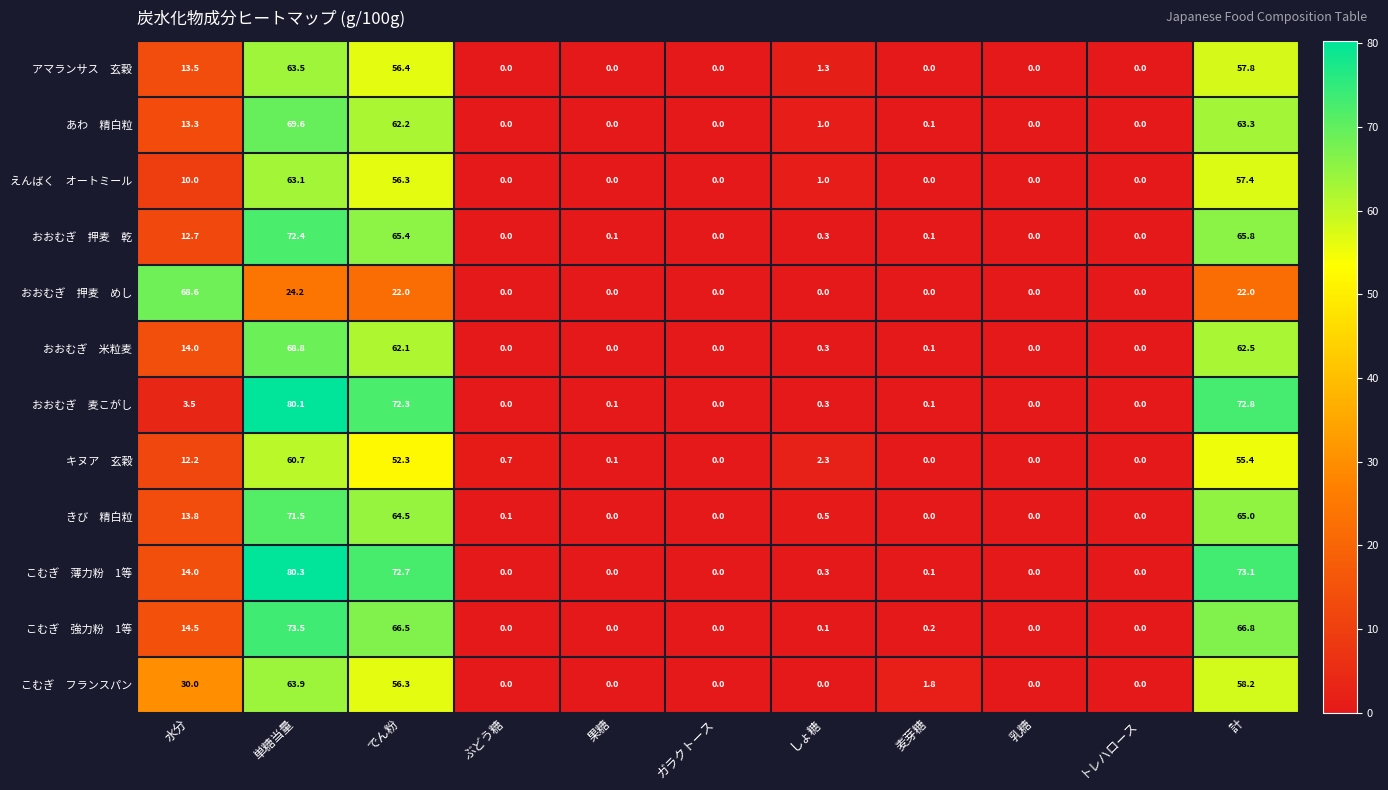

Which category has the highest value across all series?

単糖当量